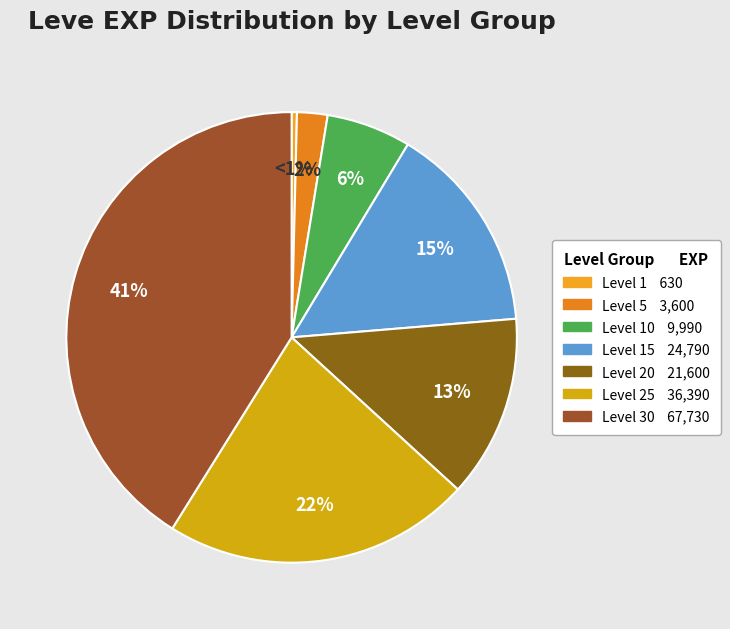

What is the largest slice in the pie chart?

Level 30